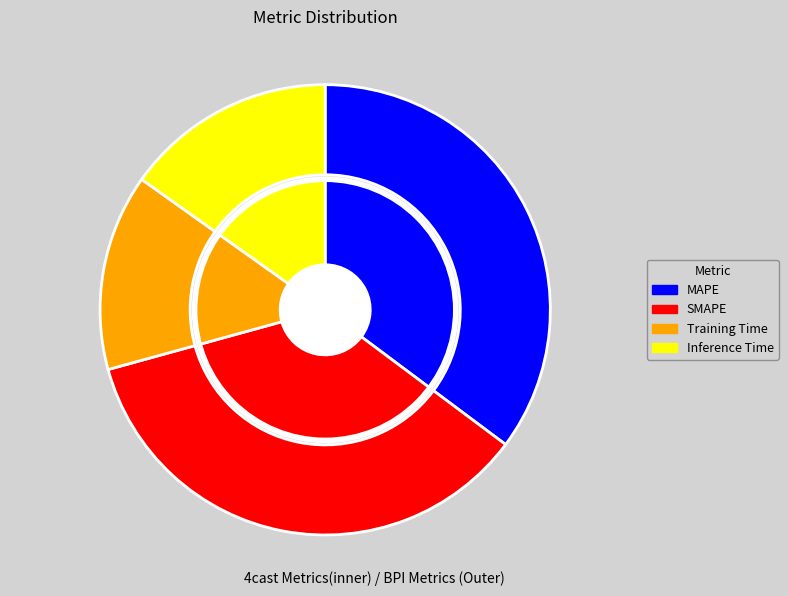

How many slices are in this pie chart?

4